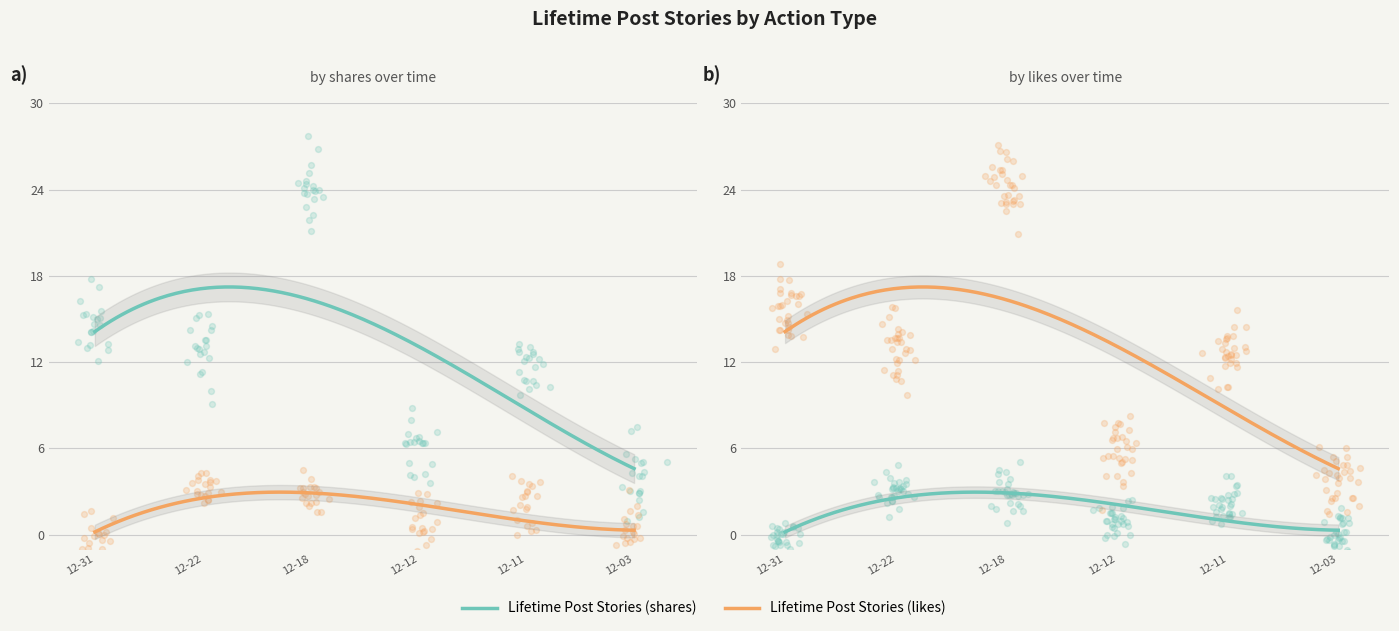

At which category is the sum across all series the highest?

2017-12-18